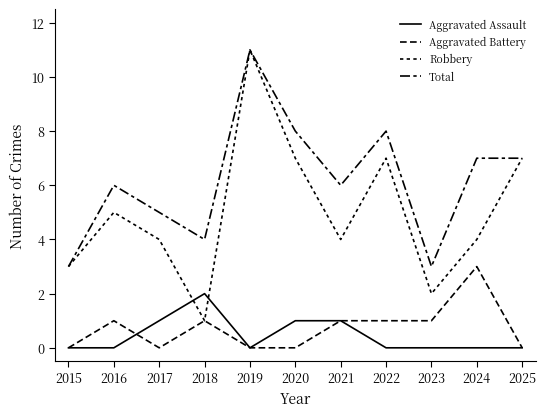

At which category does Aggravated Battery reach its first local peak?

2016